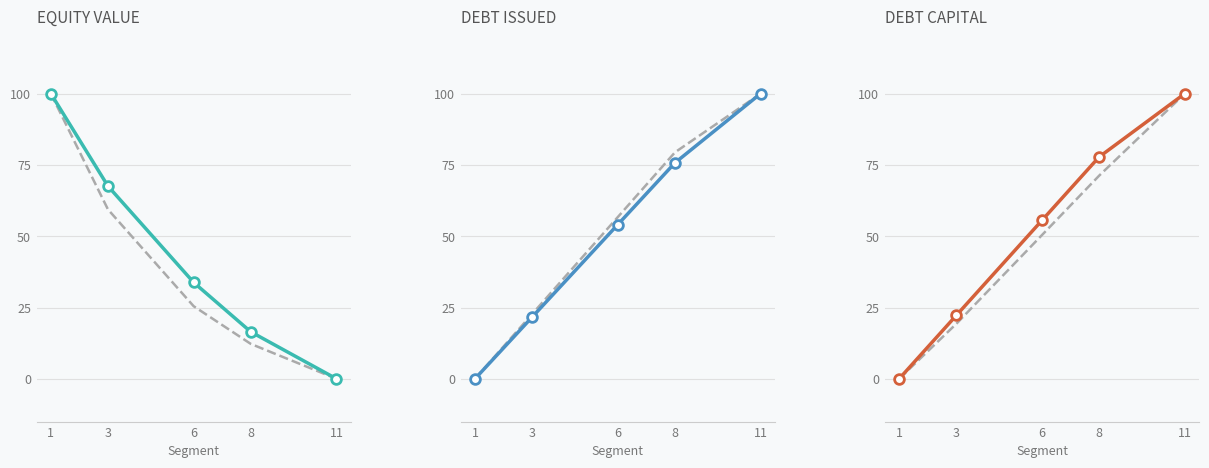

What is the average value of the enterprise_value series?

39.4